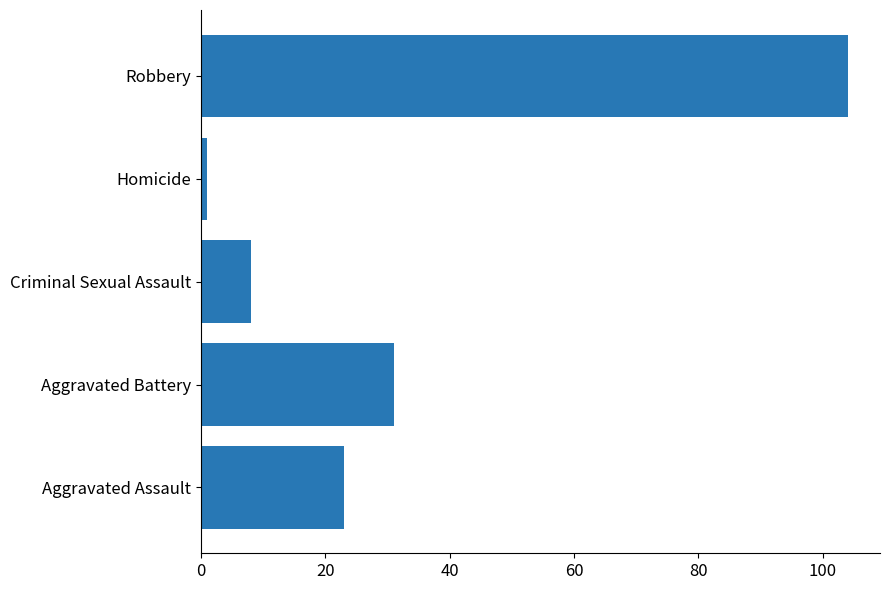

List the labels in order of value, largest first.

Robbery, Aggravated Battery, Aggravated Assault, Criminal Sexual Assault, Homicide